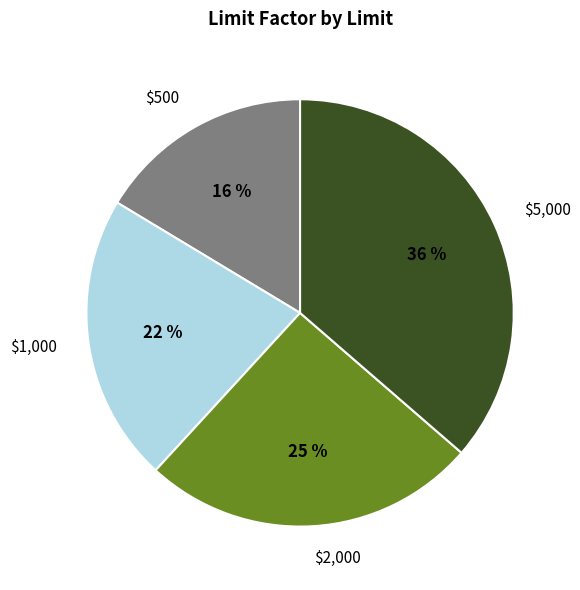

True or false: $500 accounts for 28% of the total.

False